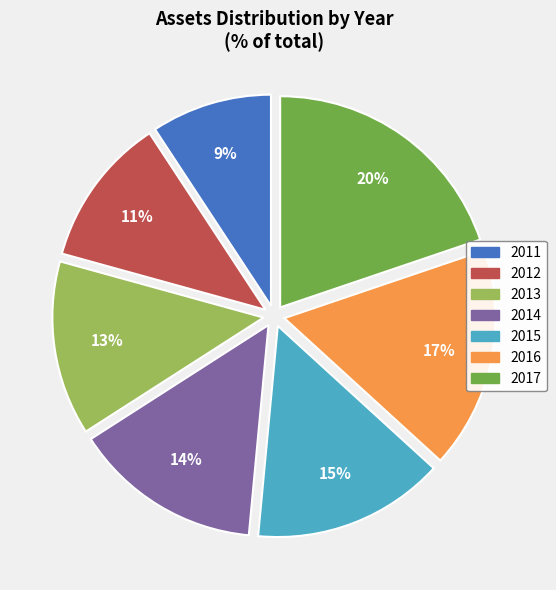

To the nearest percent, what is the combined percentage of 2011 and 2017?

29%